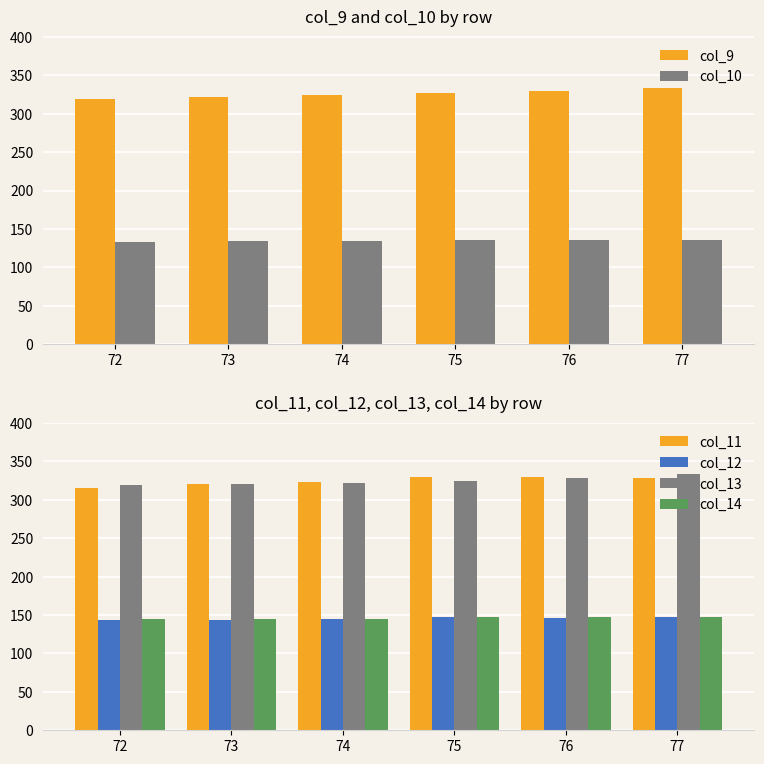

The col_12 series shows 143.2 at 72. True or false?

True